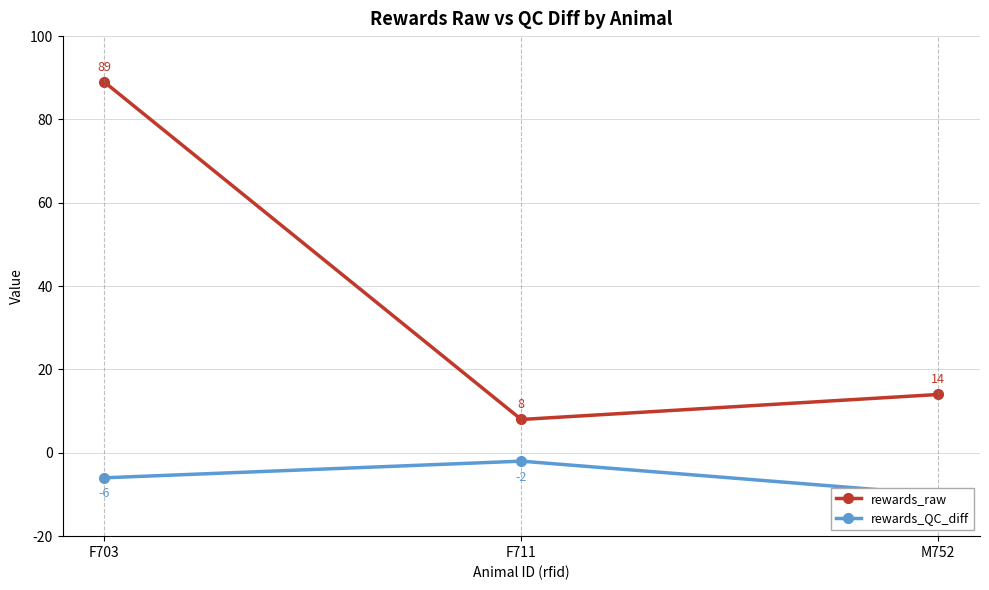

What are all the series names shown in the legend?

rewards_raw, rewards_QC_diff